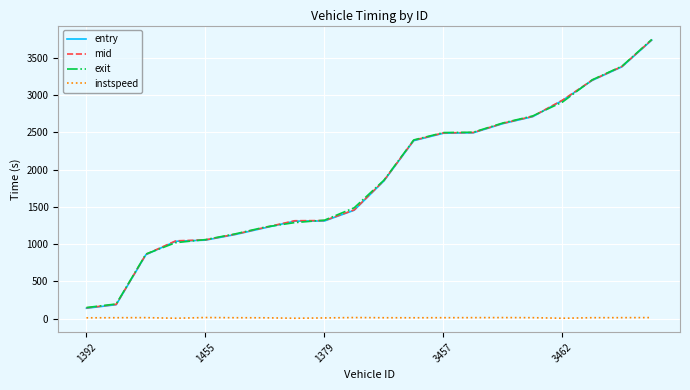

What is the maximum value shown in the chart?

3747.3